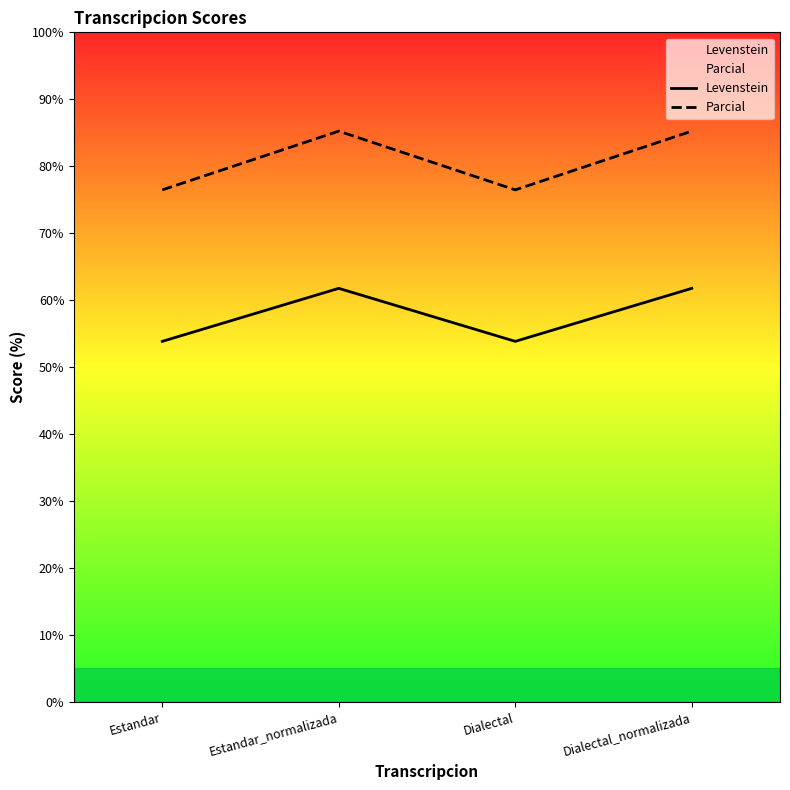

At how many categories does at least one series exceed 79?

2